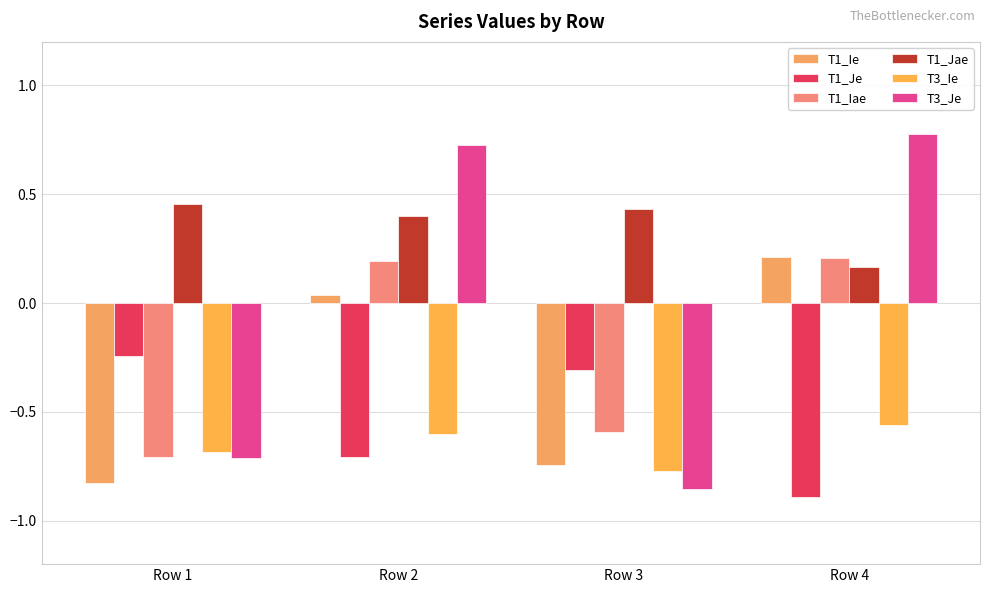

At which category is the sum across all series the highest?

Row 2